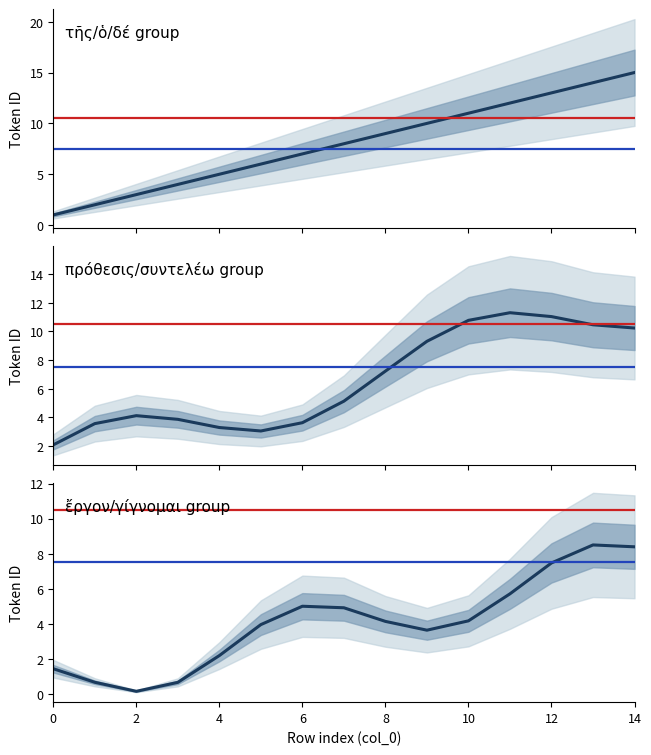

What is the ratio of the value at 9 to the value at 3?

2.5